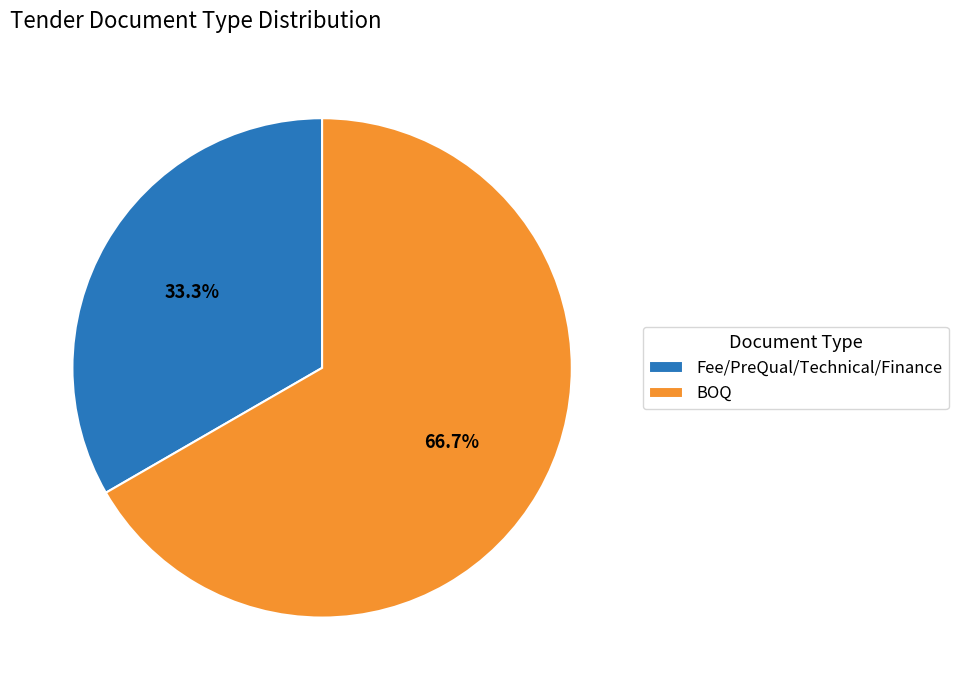

What percentage is the BOQ slice, to the nearest percent?

67%